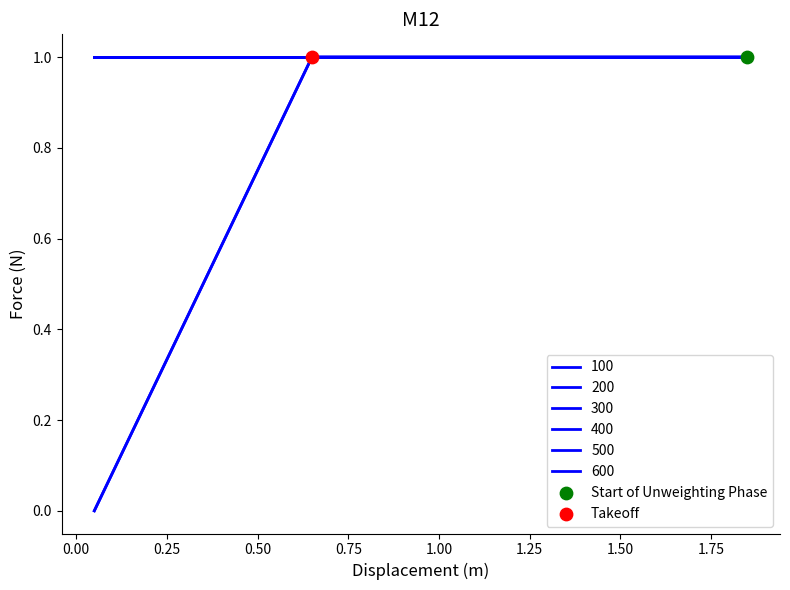

Does the chart have visible grid lines?

No